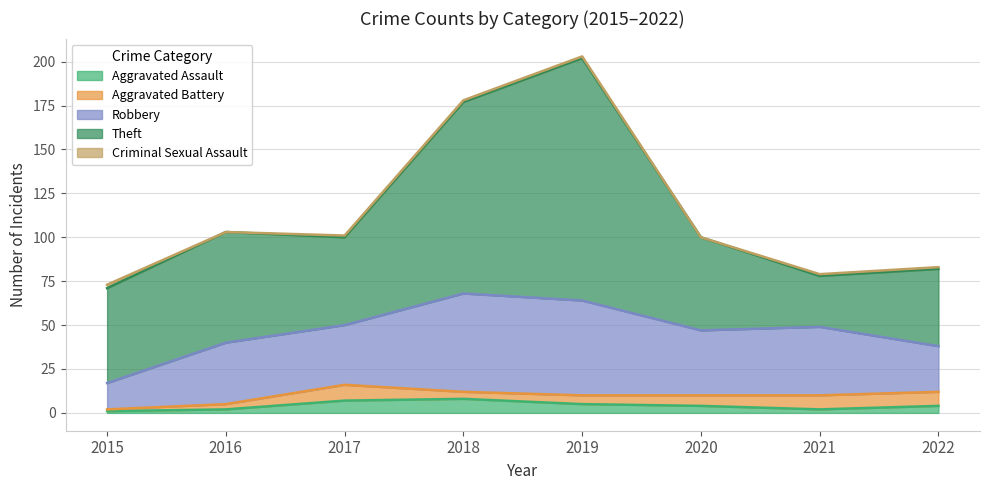

True or false: Aggravated Battery and Theft intersect in this chart.

False